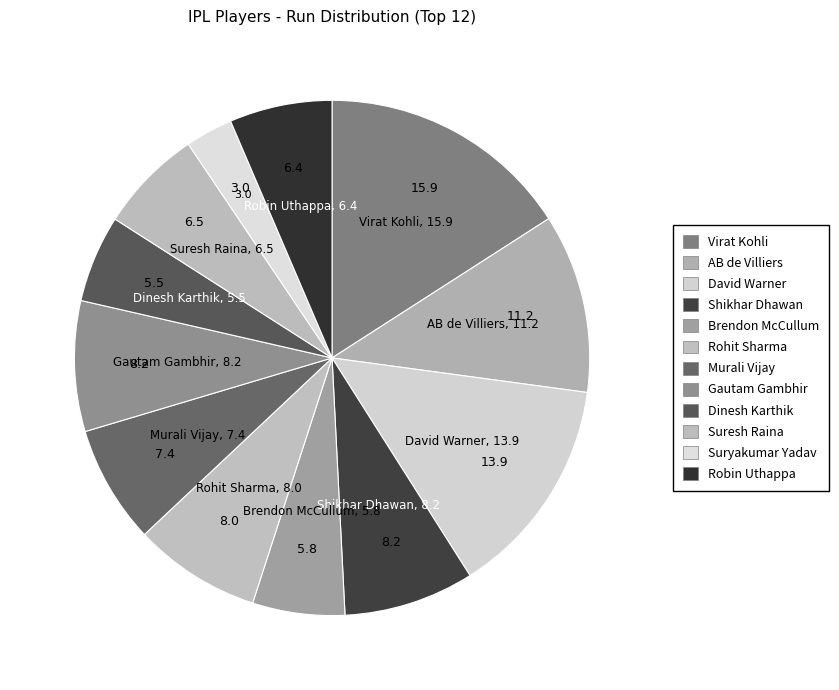

Count the number of slices in the pie.

12